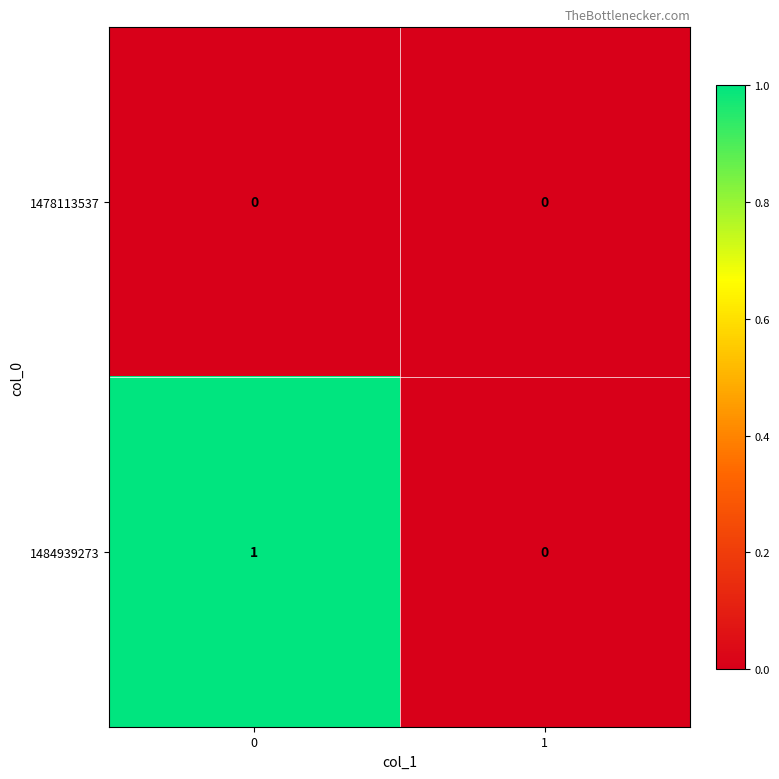

What is the total value across all series at 0?

1